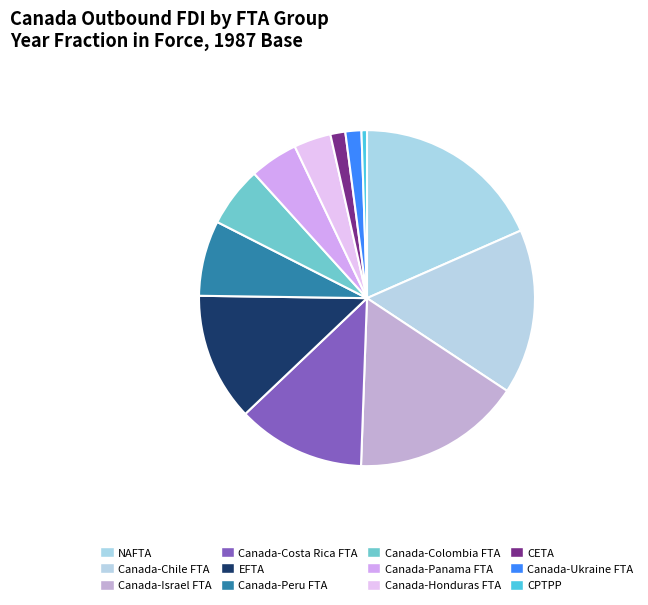

Combined, what portion of the pie is Canada-Panama FTA and Canada-Costa Rica FTA?

17.0%